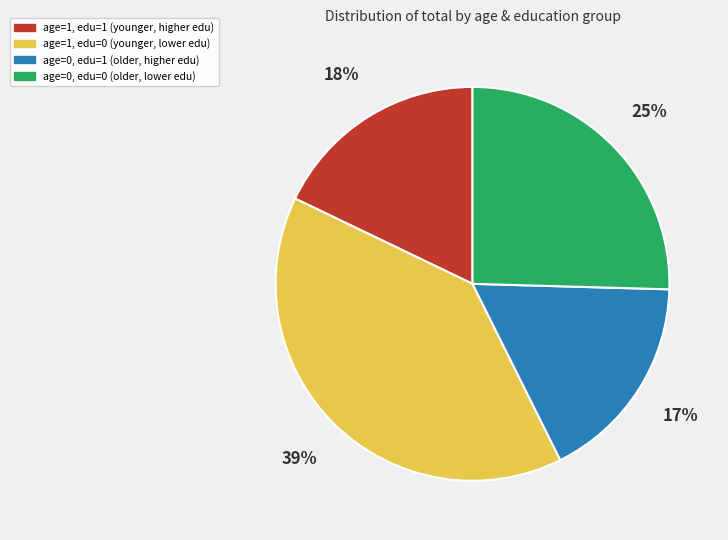

To the nearest percent, what is the average slice percentage?

25%